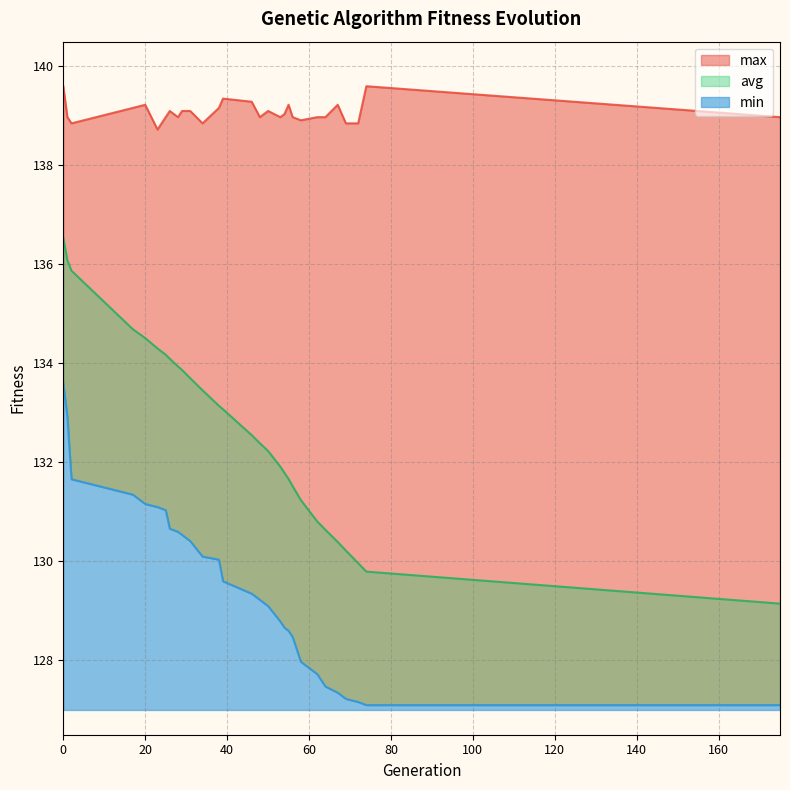

At which label is min closest to 130?

38